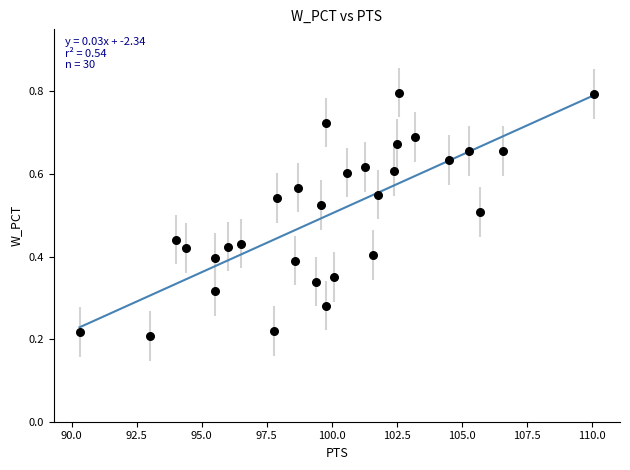

What is the range of X values (max minus min)?

19.8